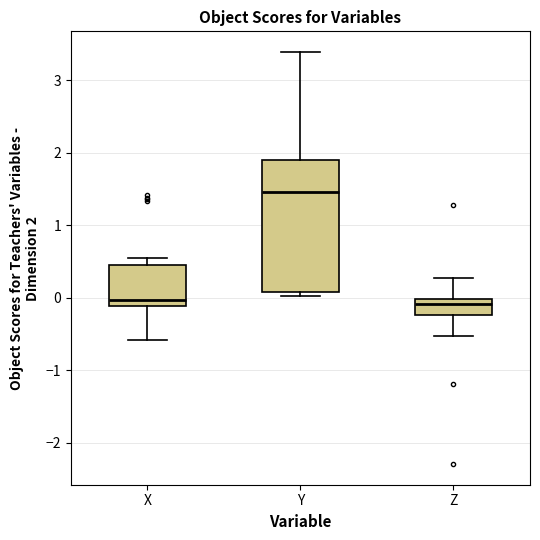

Reading left to right, transcribe this box plot: for each box, give where its median line is, the range the box spans, and where its two whiskers end, as read against the y-axis. The values are not printed on the chart, so give them approximately, as read against the axis.

X: median 0.0, box -0.1 to 0.5, whiskers -0.6 to 0.5 (just above the box's upper edge)
Y: median 1.5, box 0.1 to 1.9, whiskers 0.0 to 3.4
Z: median -0.1, box -0.2 to 0.0, whiskers -0.5 to 0.3